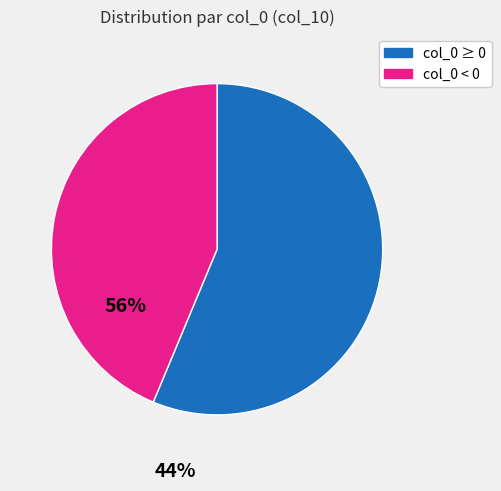

Does any single category account for the majority?

Yes